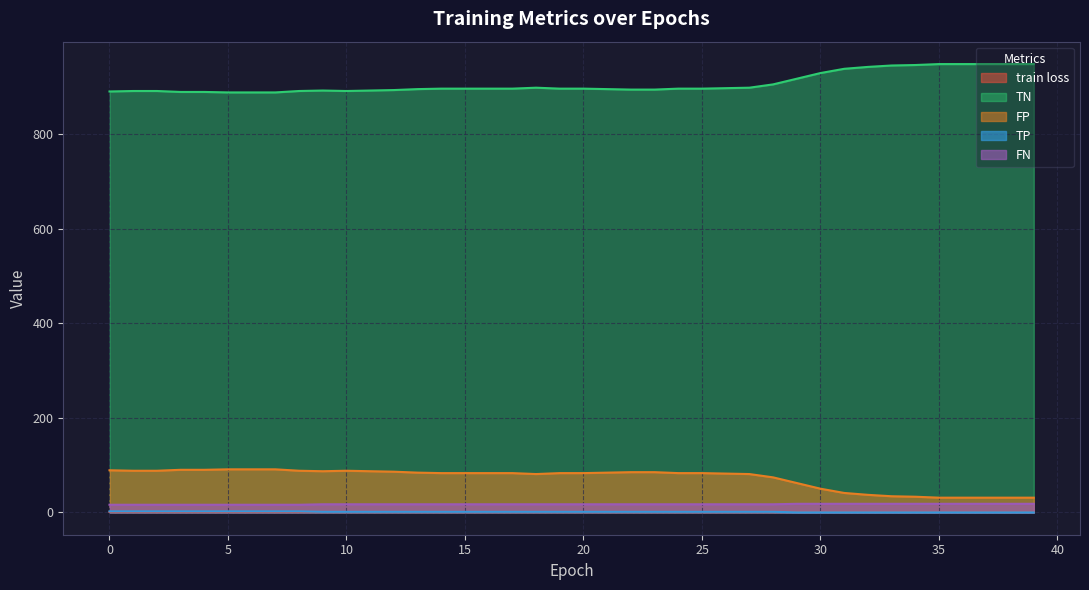

What is the difference between the TN values at 35 and 31?

10.0